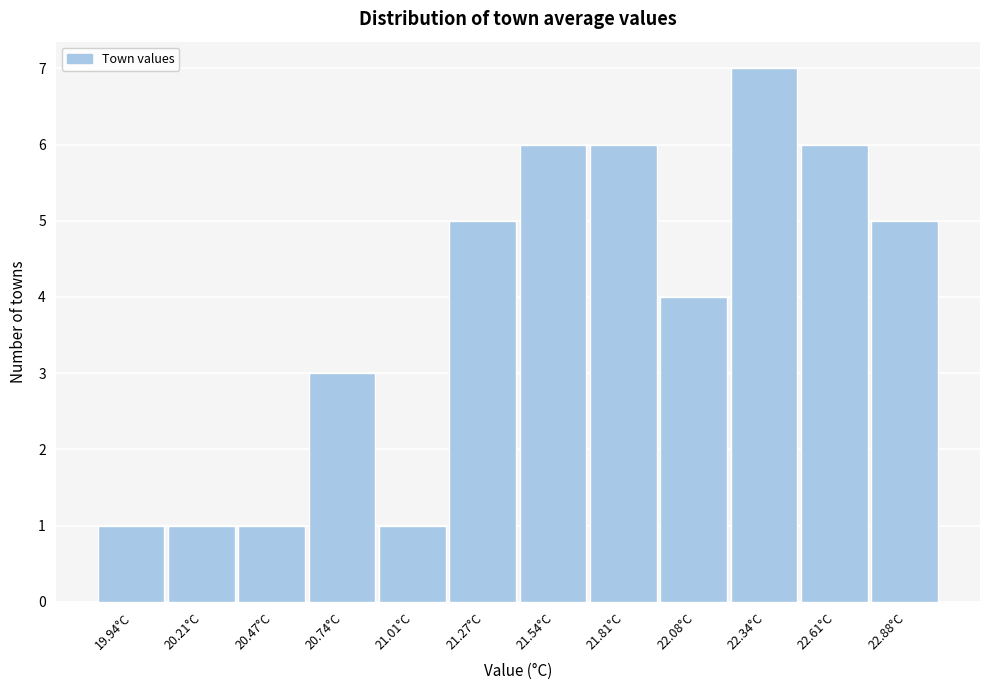

Reading left to right, what are all the values shown in this chart?

1	1	1	3	1	5	6	6	4	7	6	5